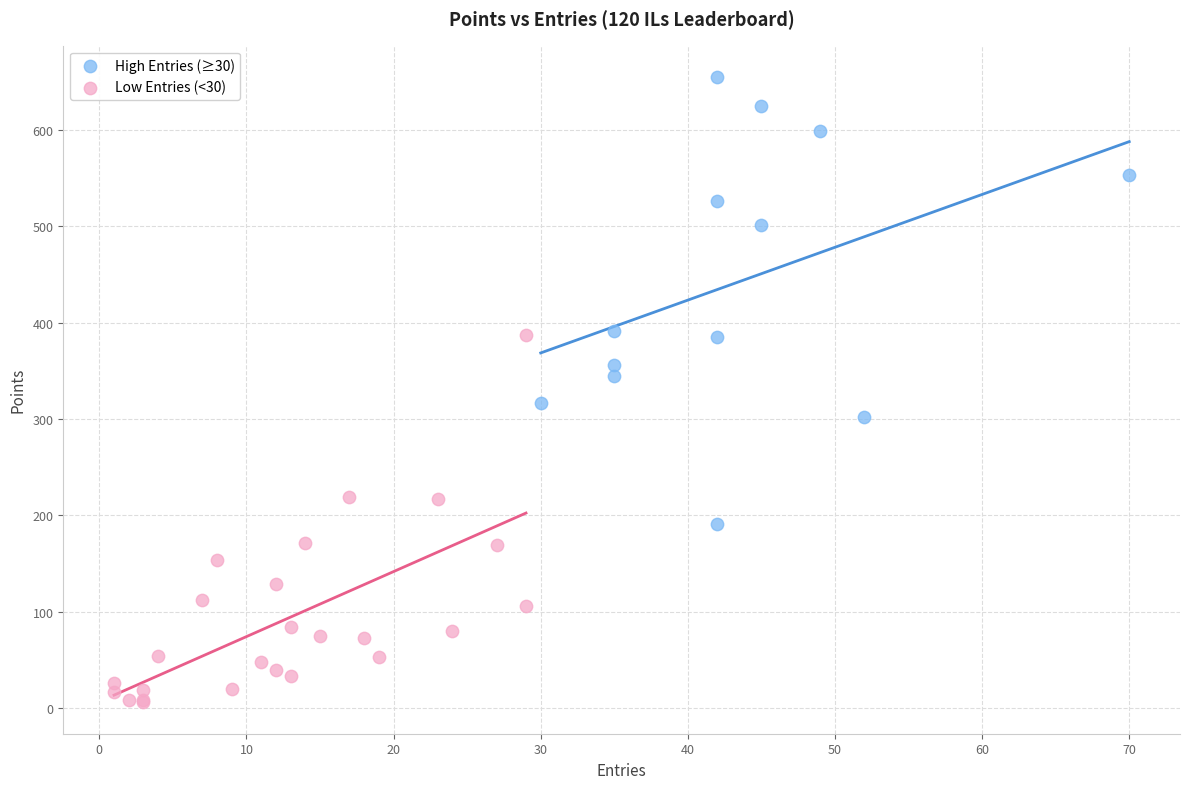

Which series contains the highest Y value?

High Entries (≥30)